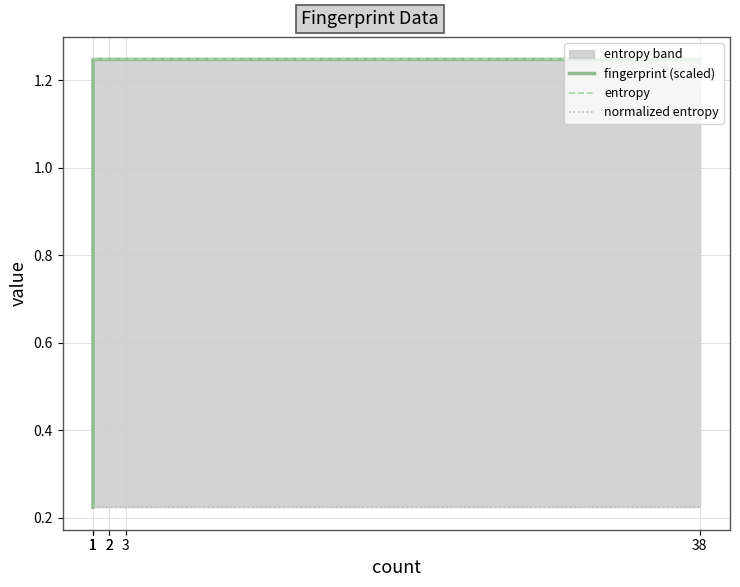

True or false: entropy and fingerprint (scaled) intersect in this chart.

False